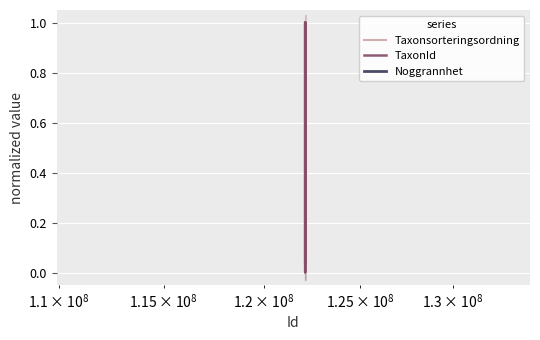

What is the highest value of the Taxonsorteringsordning series?

1.0